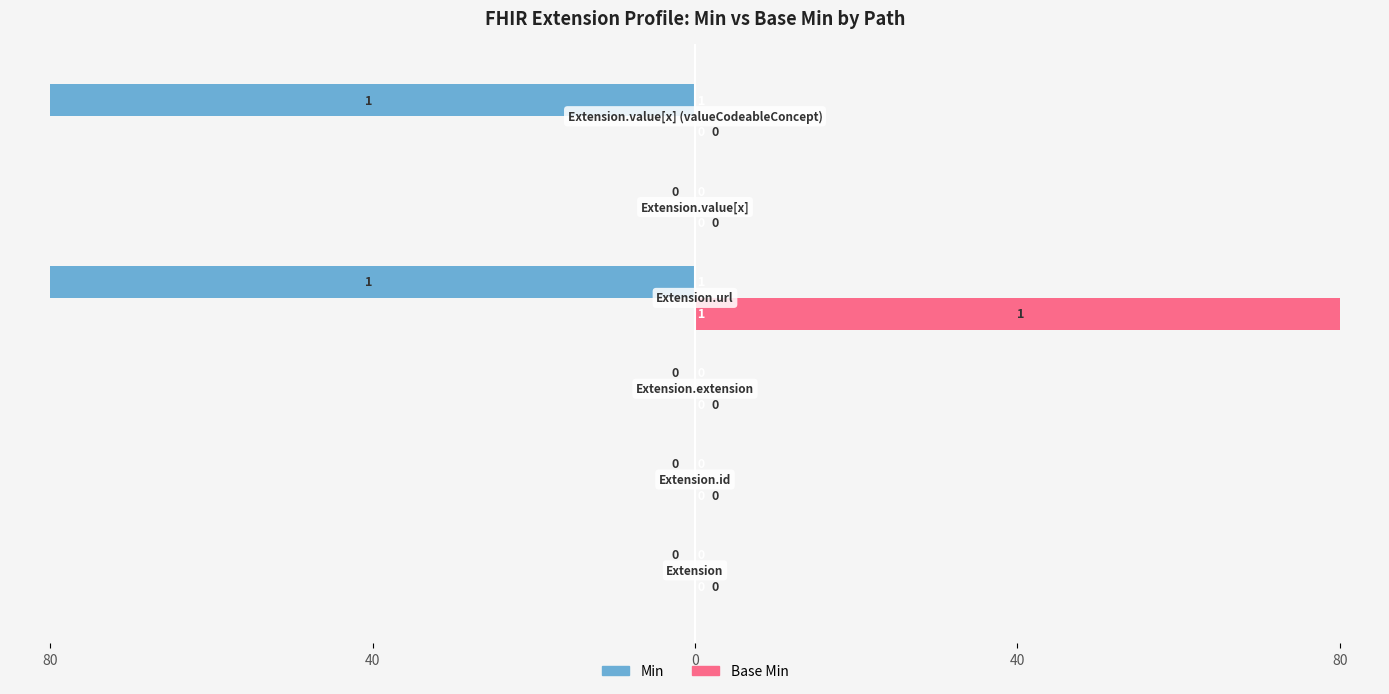

At how many categories does at least one series exceed 0?

2